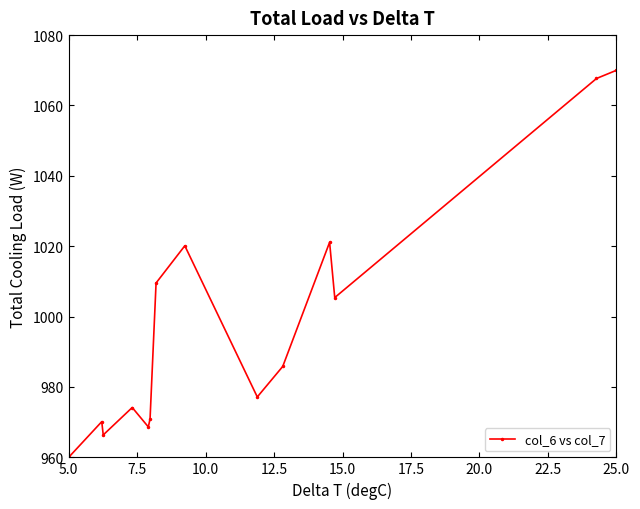

What is the sum of all values?

13967.2